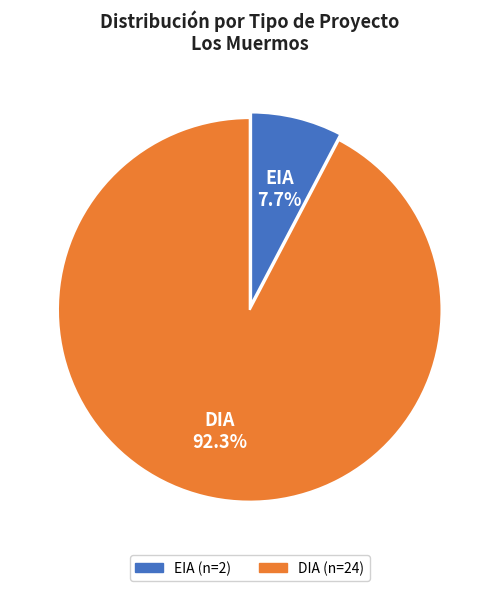

Between DIA and EIA, which is larger?

DIA